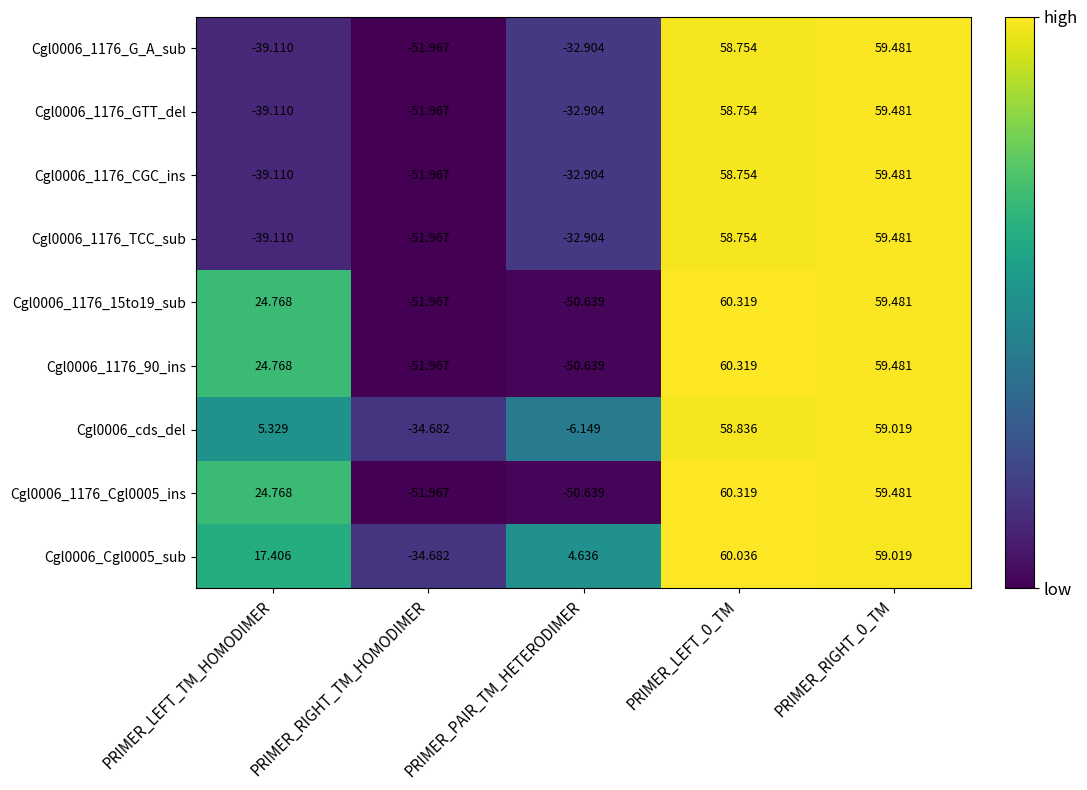

Is the value of Cgl0006_1176_Cgl0005_ins at PRIMER_LEFT_TM_HOMODIMER greater than the value of Cgl0006_cds_del at PRIMER_LEFT_TM_HOMODIMER?

Yes